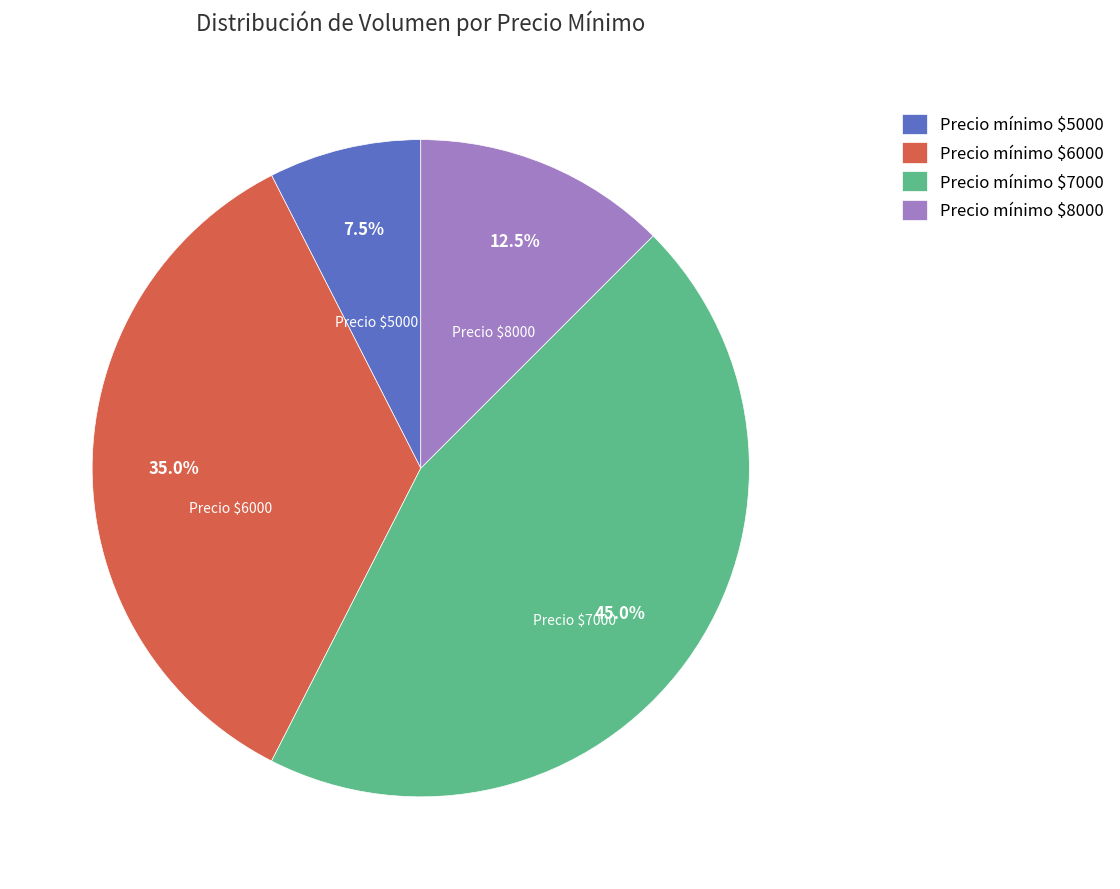

How many slices are in this pie chart?

4